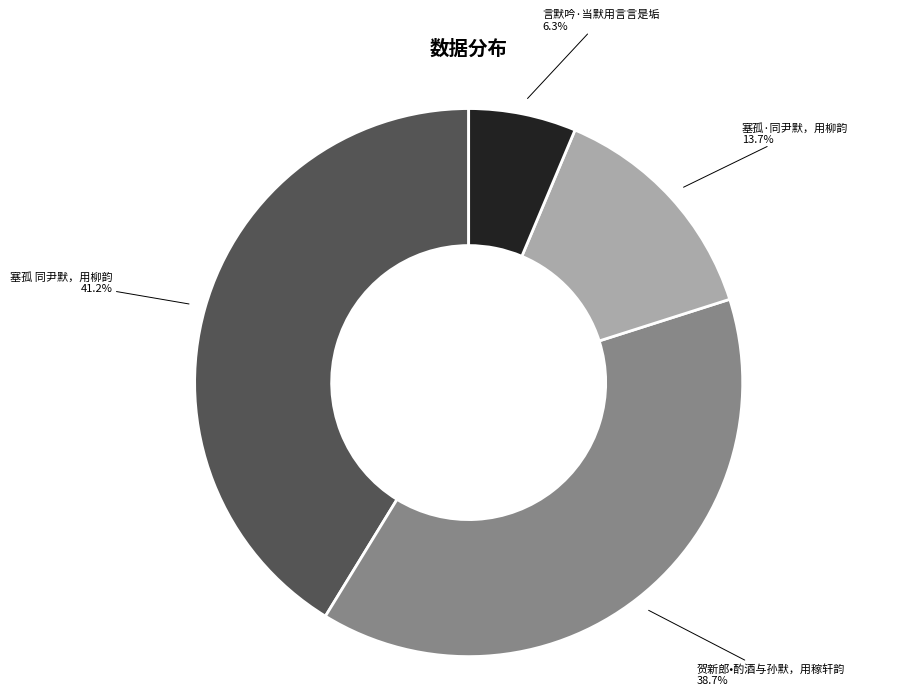

Approximately how many times larger is the value at 塞孤 同尹默，用柳韵 41.2% compared to 言默吟·当默用言言是垢 6.3%?

6.5